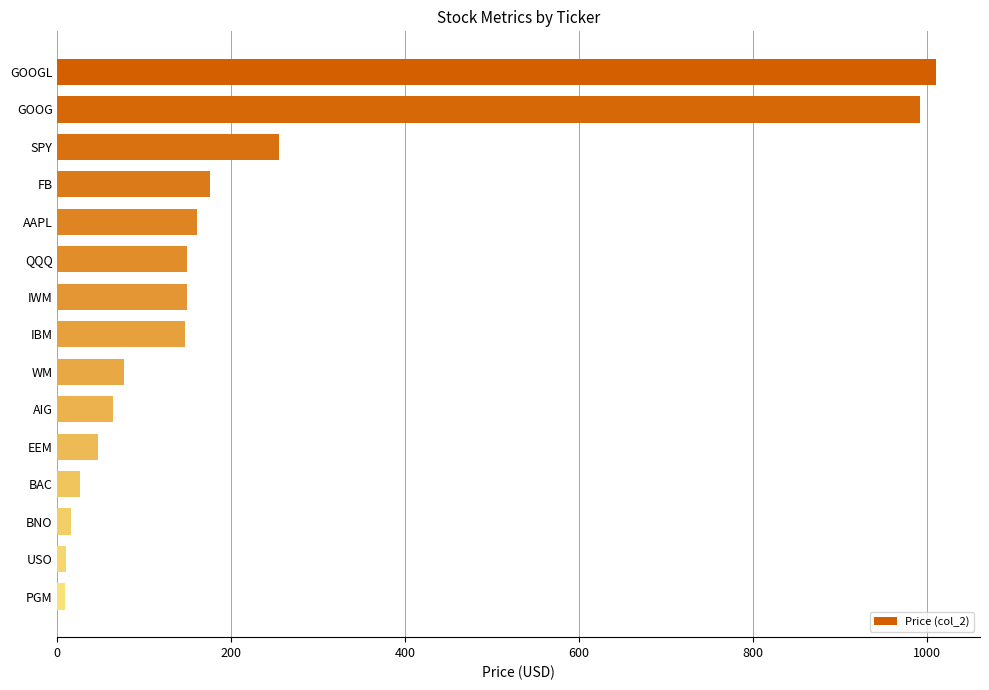

How many bars are there in total?

15